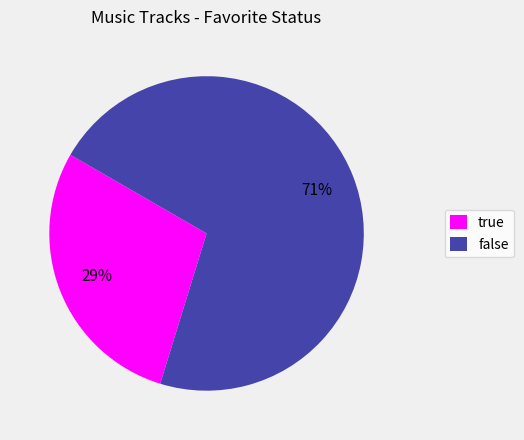

Is it true that false is 82% of the pie?

False